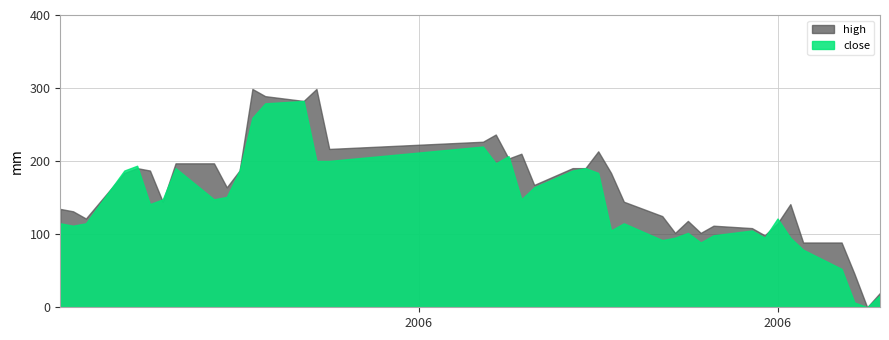

True or false: high has more than 1 interior local peaks.

True